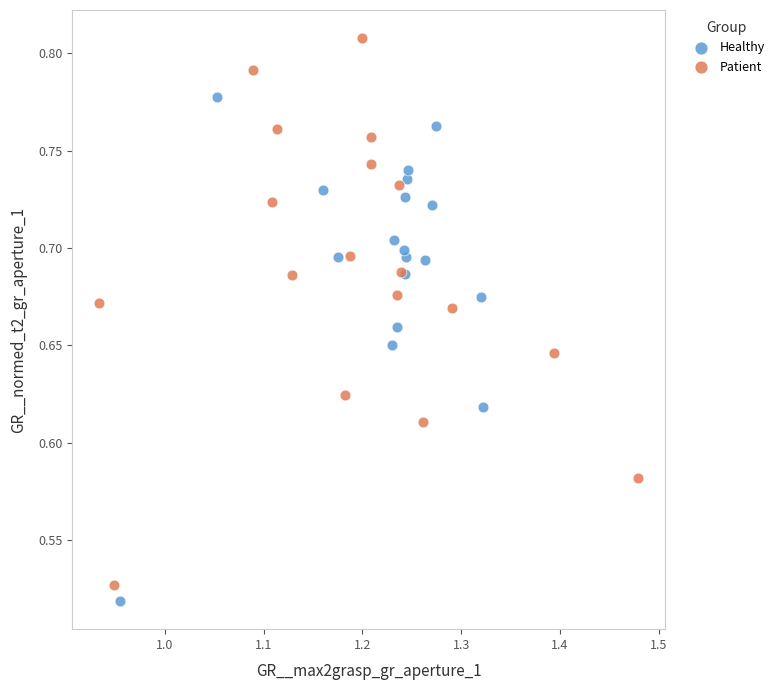

Which series contains the highest Y value?

Patient